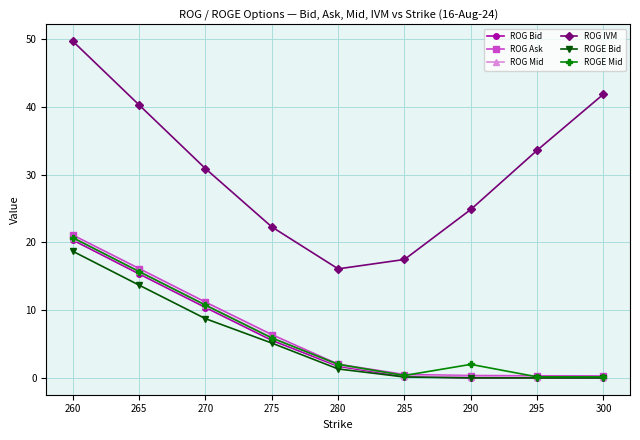

The value of ROG IVM at 260 is 49.7. True or false?

True